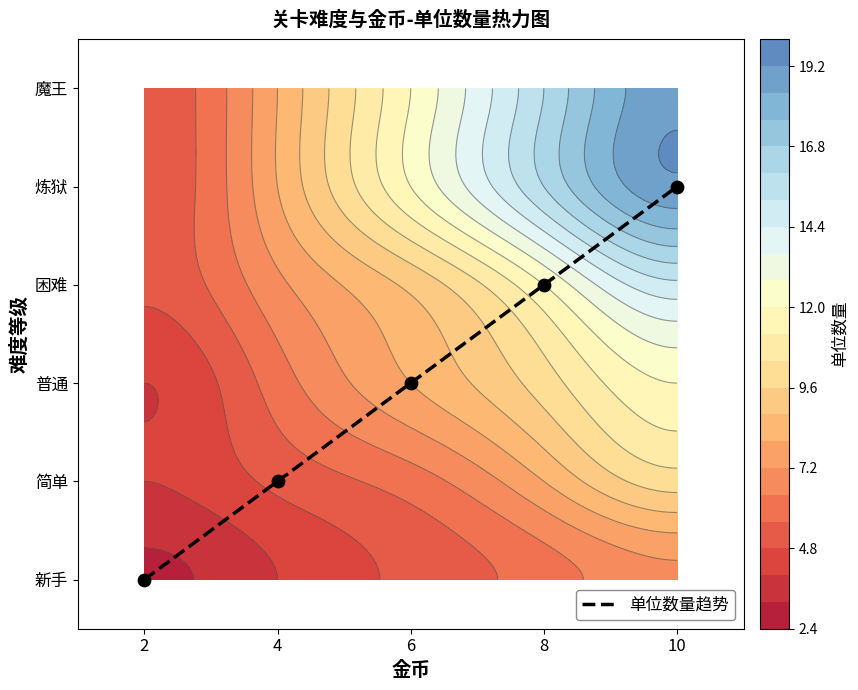

Rank the categories by value from lowest to highest.

2, 4, 6, 8, 10